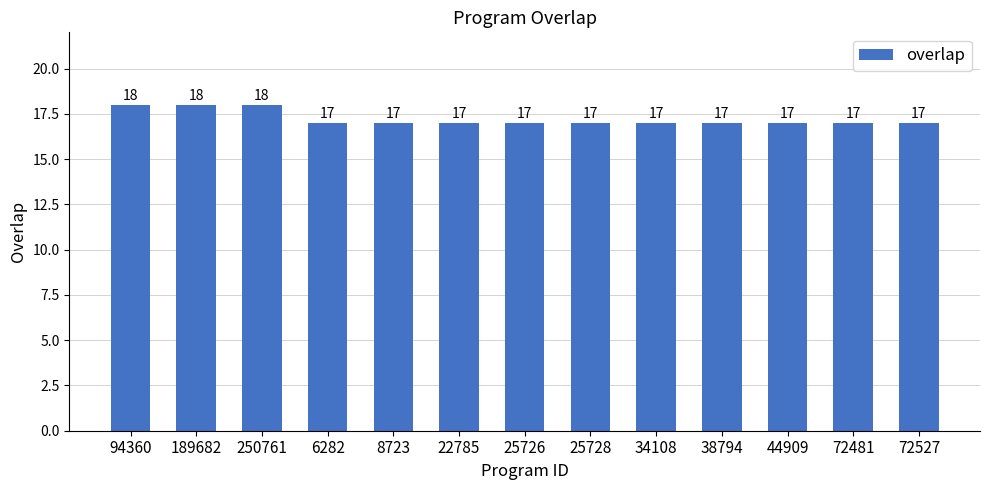

What is the difference between the second highest and minimum values?

1